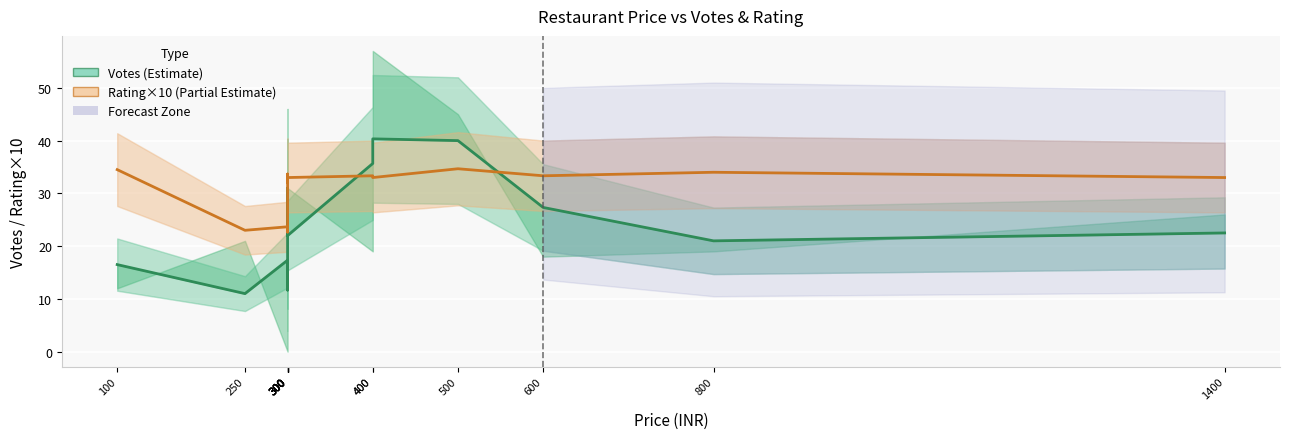

Between 400 and 500, which is larger?

500